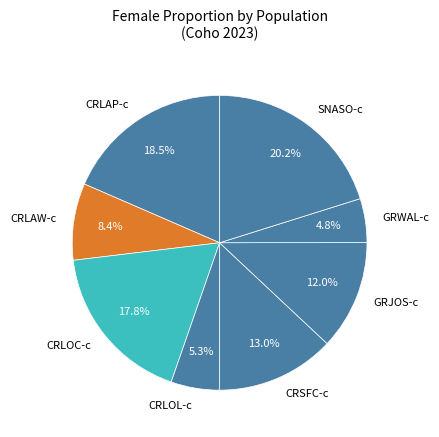

Is it true that GRJOS-c is 12% of the pie?

True